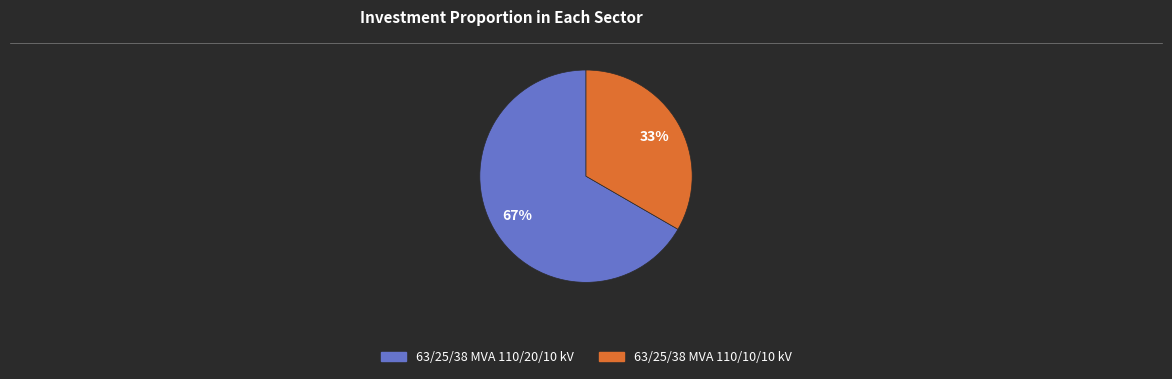

What is the ratio of the value at 63/25/38 MVA 110/20/10 kV to the value at 63/25/38 MVA 110/10/10 kV?

2.0